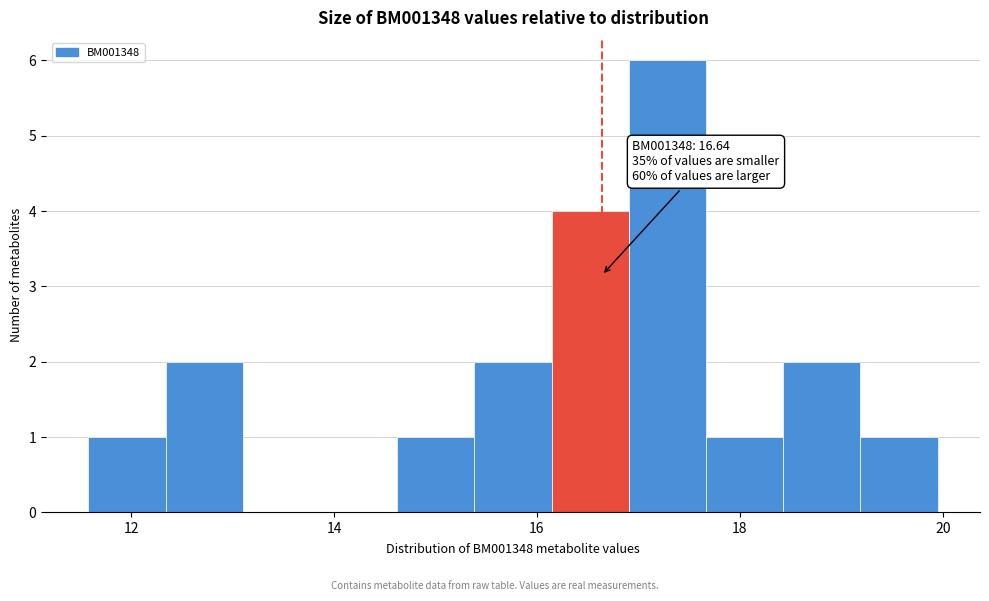

Read against the x-axis, roughly where is the centre of the tallest bar?

17.2